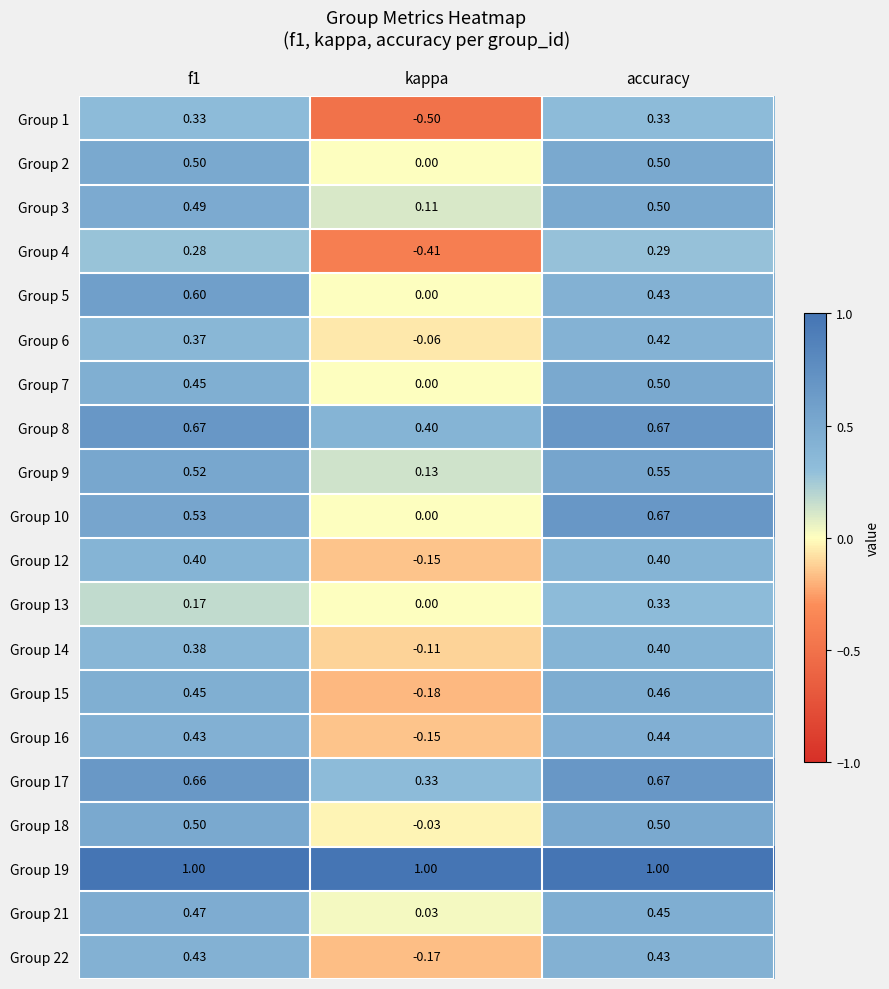

Where is Group 12 nearest to the value 0?

kappa